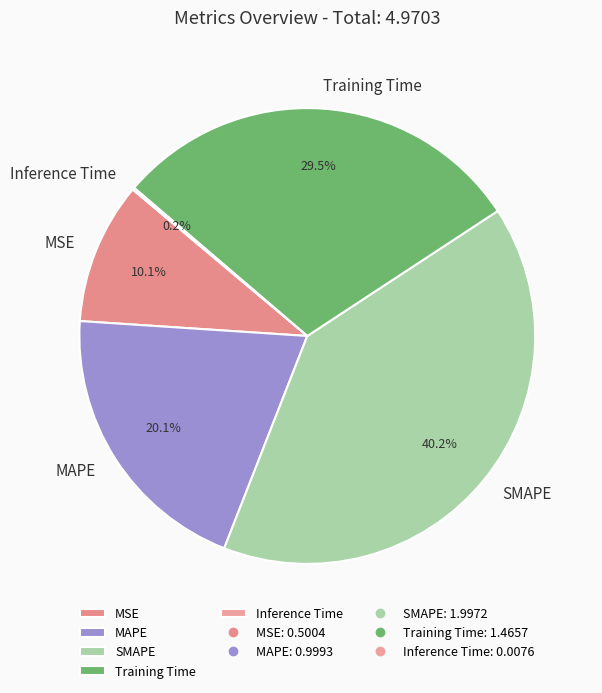

To the nearest percent, what percentage of the pie is MSE?

10%